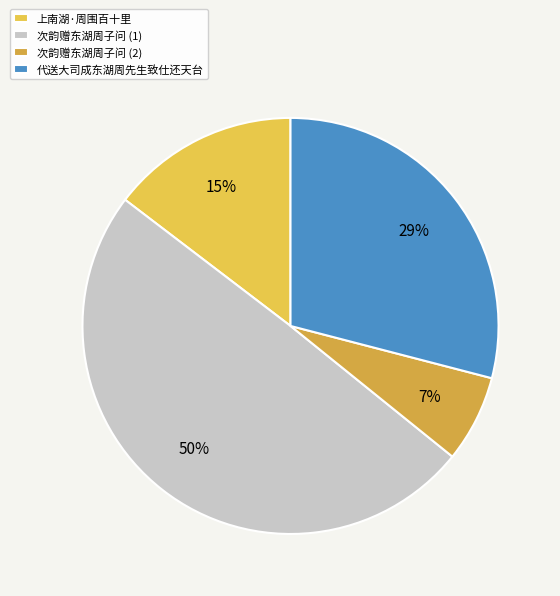

Count the number of slices in the pie.

4